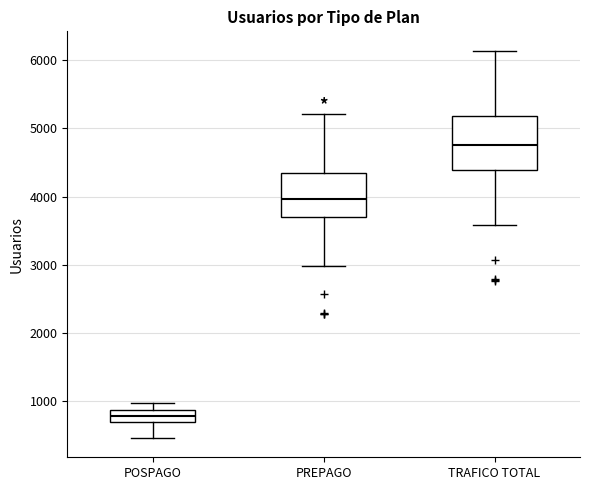

Which box's median line is the lowest?

POSPAGO